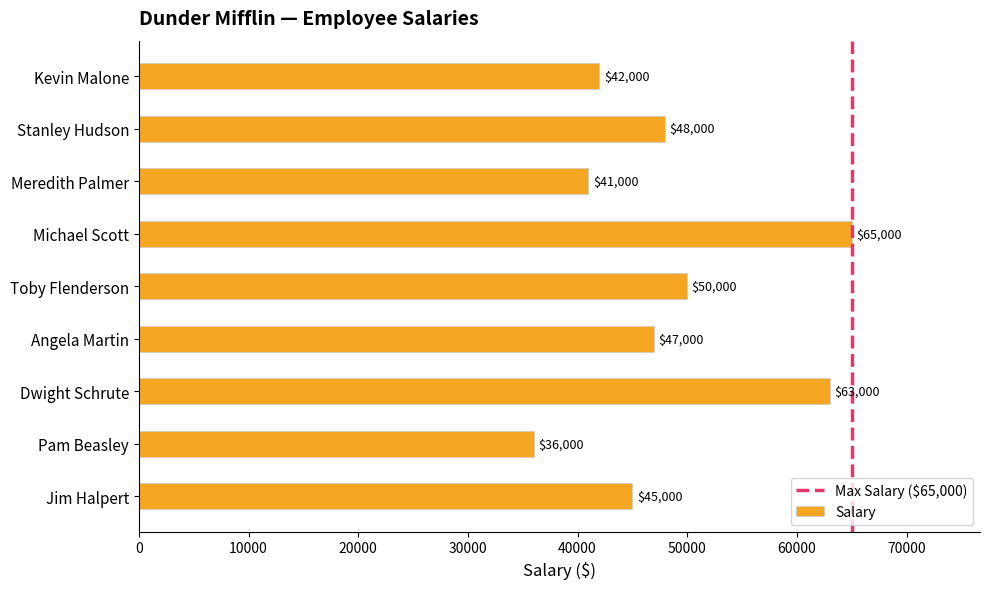

Reading bottom to top, what are all the values shown in this chart?

Jim Halpert=45000	Pam Beasley=36000	Dwight Schrute=63000	Angela Martin=47000	Toby Flenderson=50000	Michael Scott=65000	Meredith Palmer=41000	Stanley Hudson=48000	Kevin Malone=42000